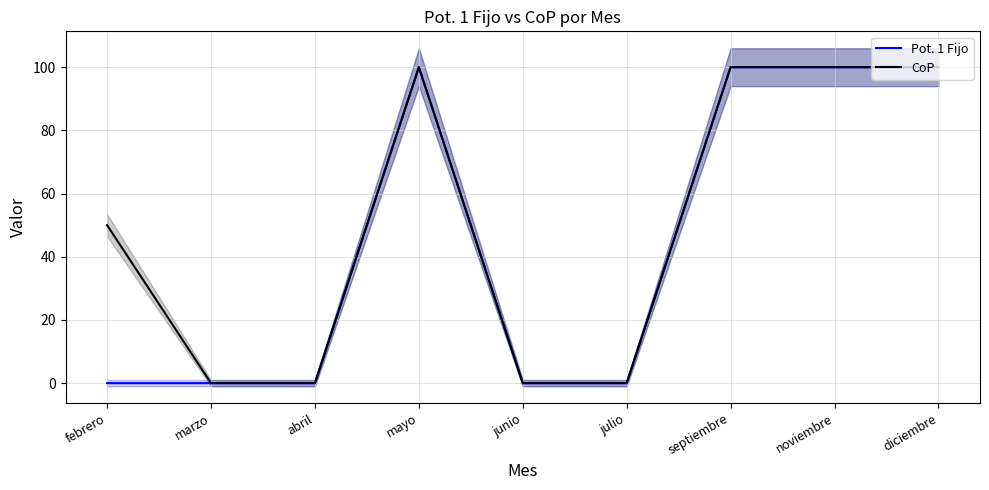

What is the maximum value shown in the chart?

100